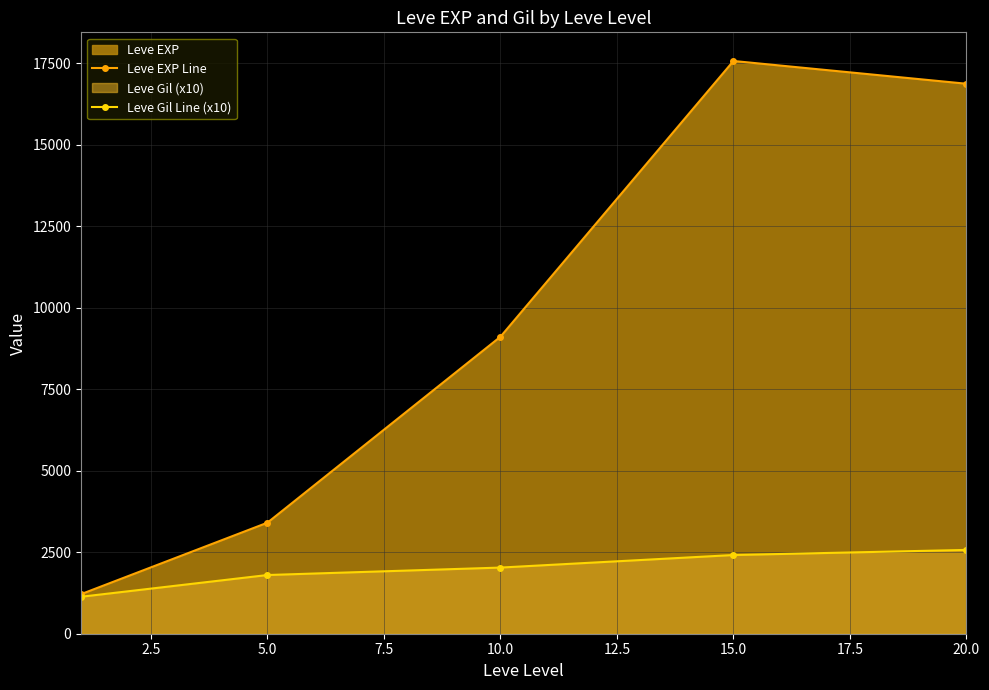

At which label does Leve EXP Line reach its peak?

15.0